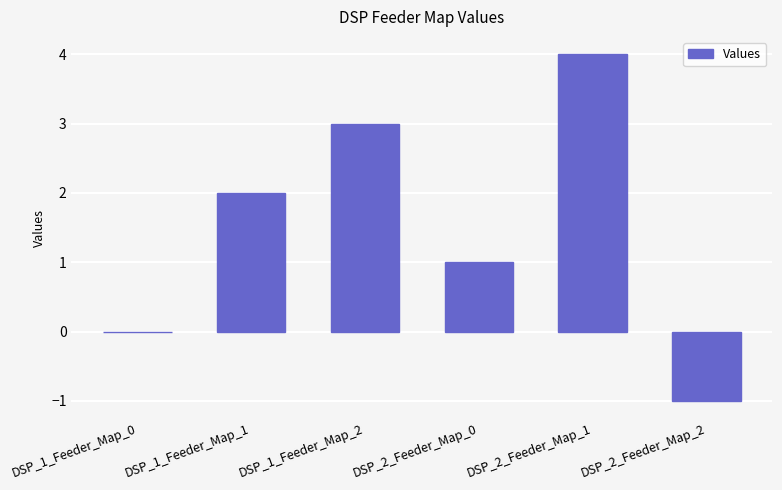

What is the change in value from DSP_1_Feeder_Map_1 to DSP_2_Feeder_Map_1?

+2